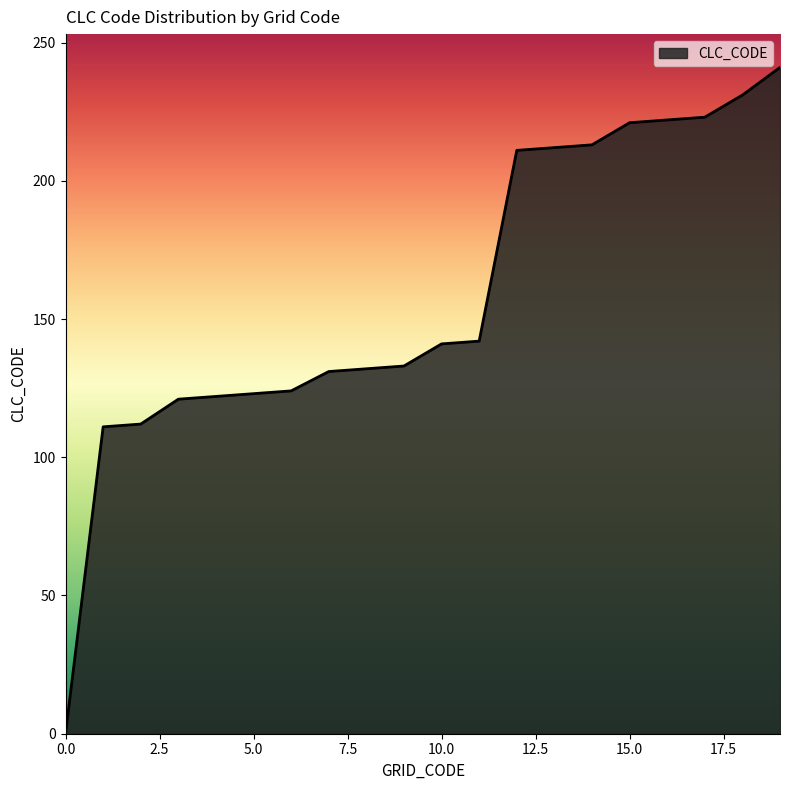

What is the difference between the maximum and minimum values?

241